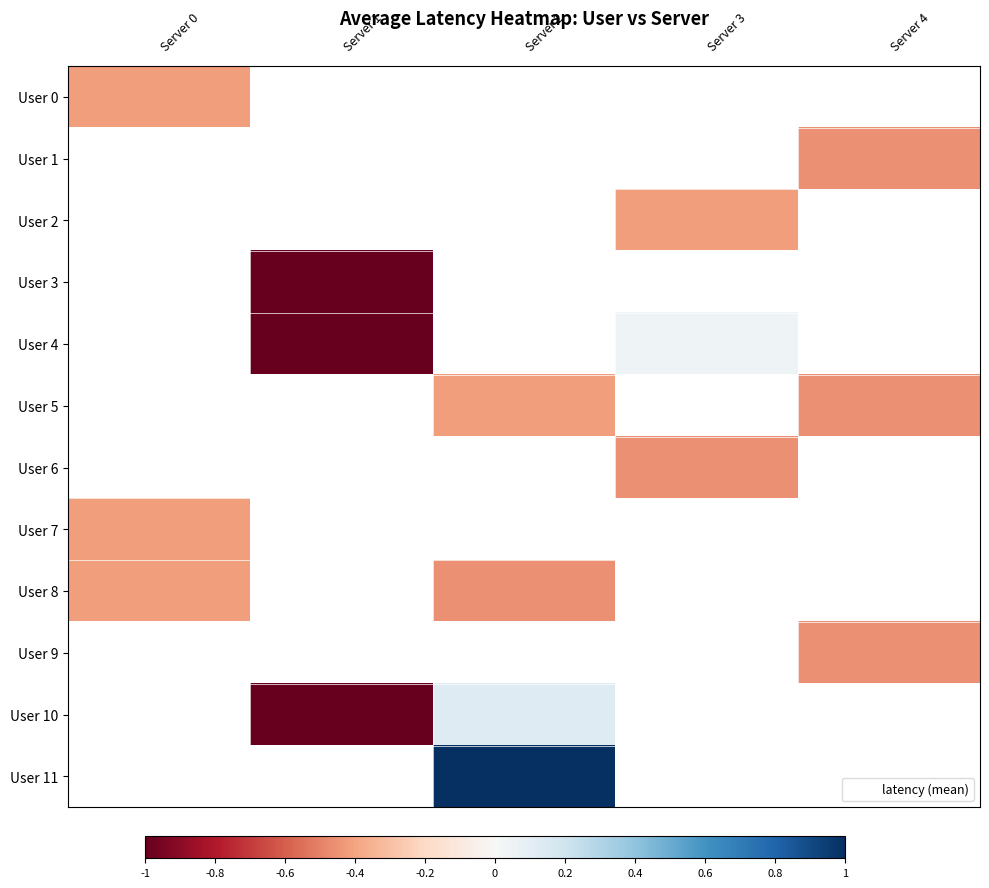

How many negative values does the User 6 series have?

1